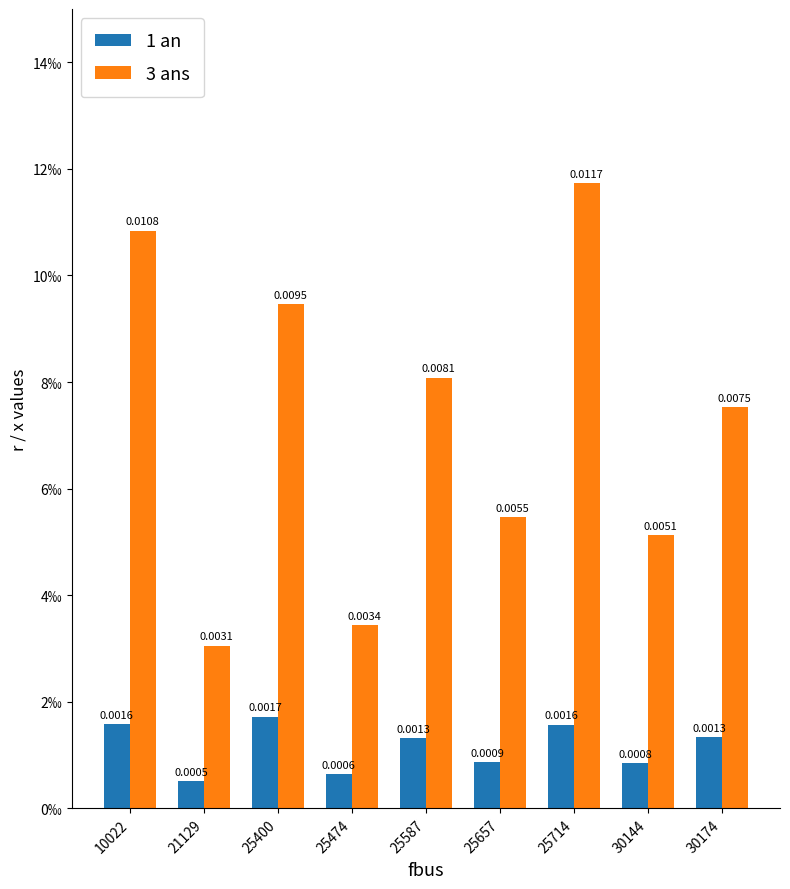

Which series changed the most between 25657 and 30144?

3 ans